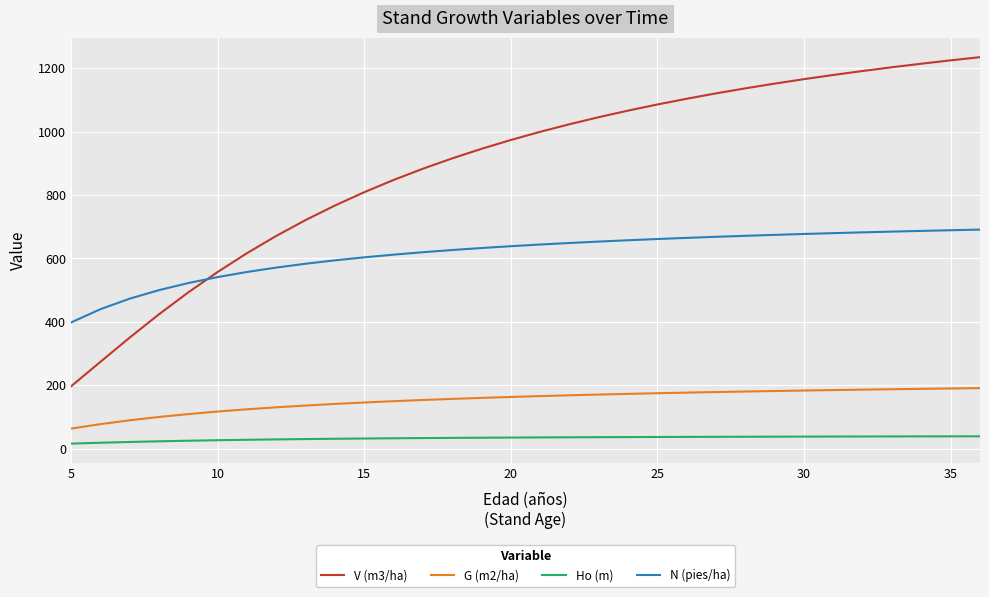

What is the greatest value displayed?

1235.0